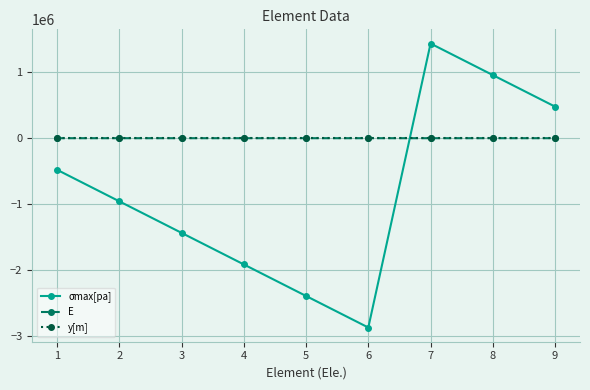

Rank the categories by σmax[pa] value from highest to lowest.

7, 8, 9, 1, 2, 3, 4, 5, 6